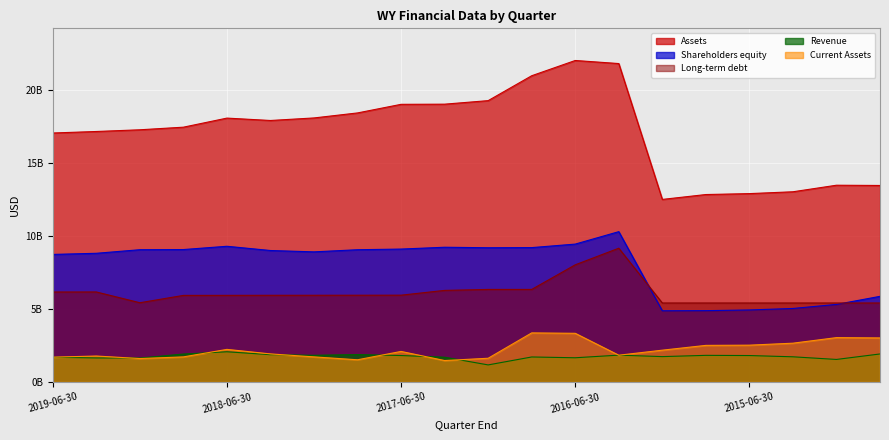

True or false: Current Assets and Shareholders equity intersect in this chart.

False